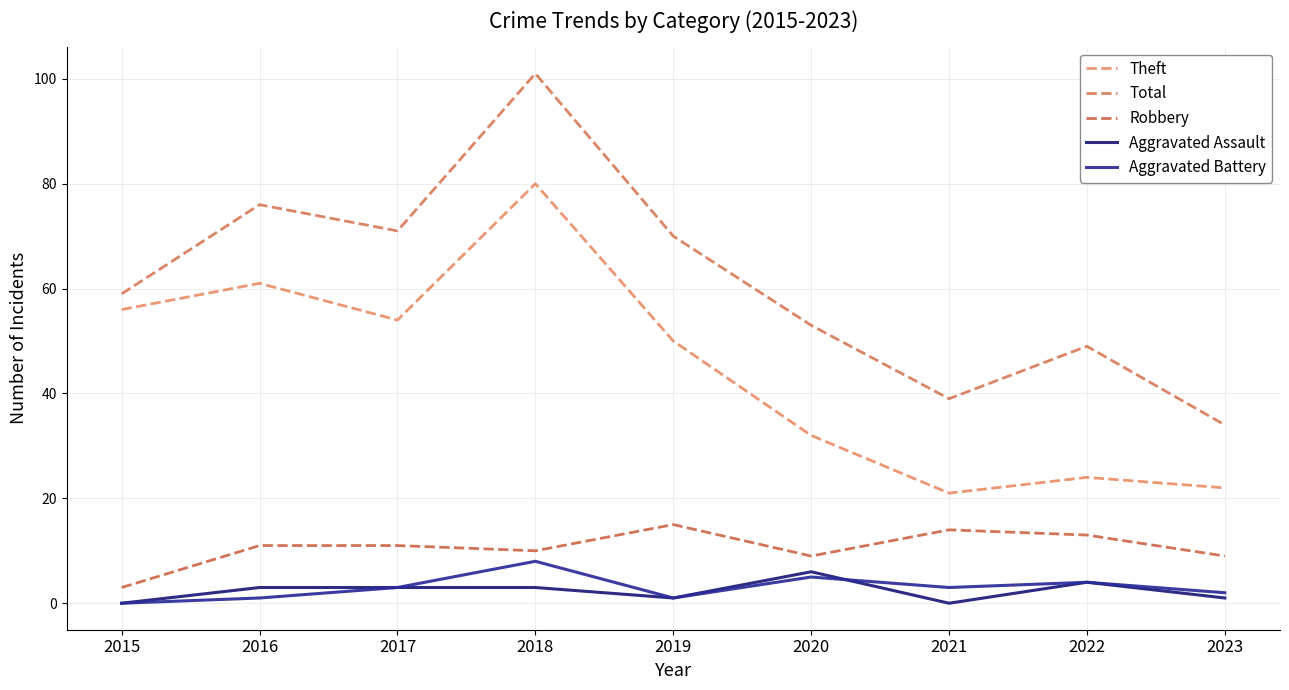

The value of Theft at 2015 is 87. True or false?

False